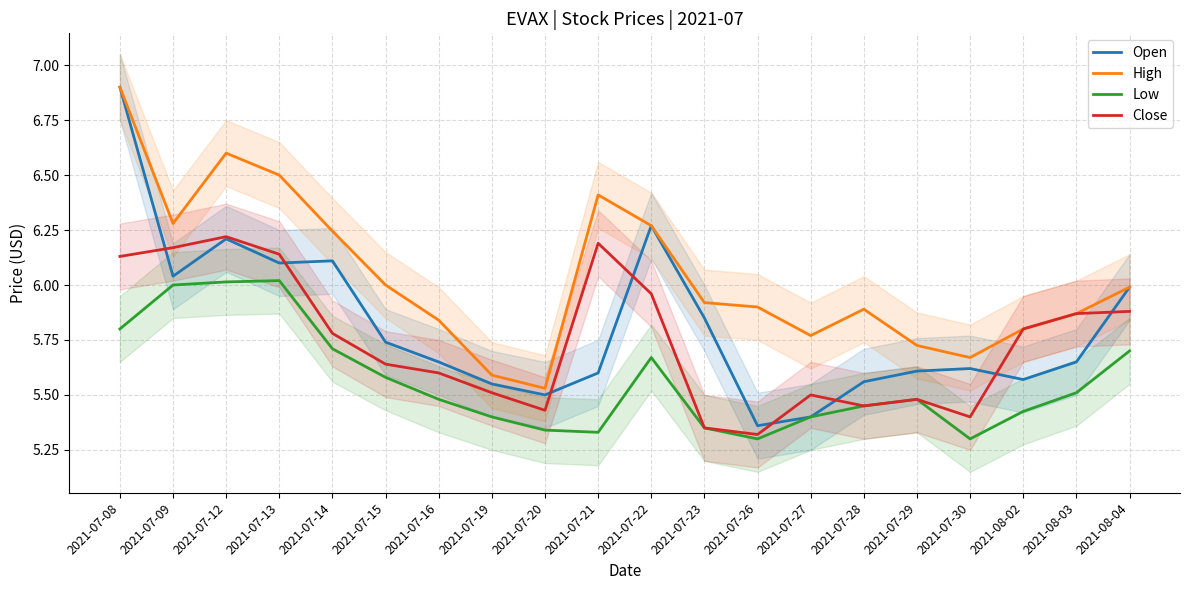

Is the value of Close at 2021-07-28 greater than the value of Low at 2021-07-19?

Yes